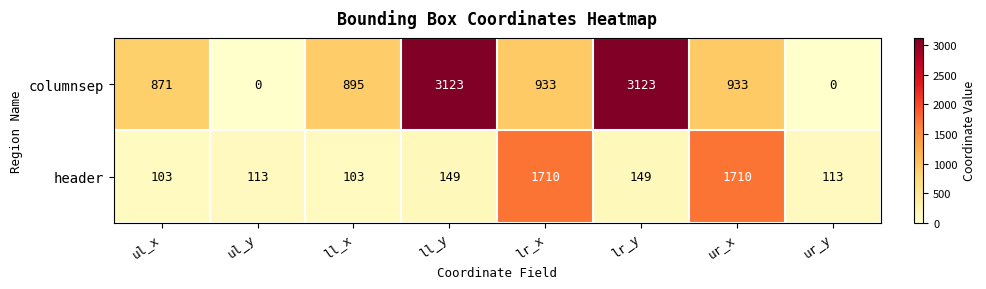

List the series in order of their peak value, highest first.

columnsep, header